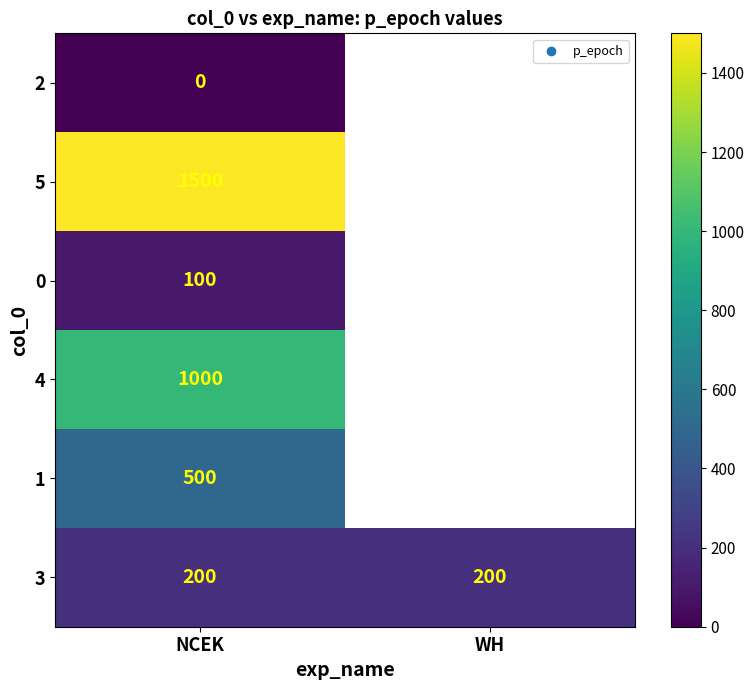

What is the spread (max minus min) of values at NCEK?

1500